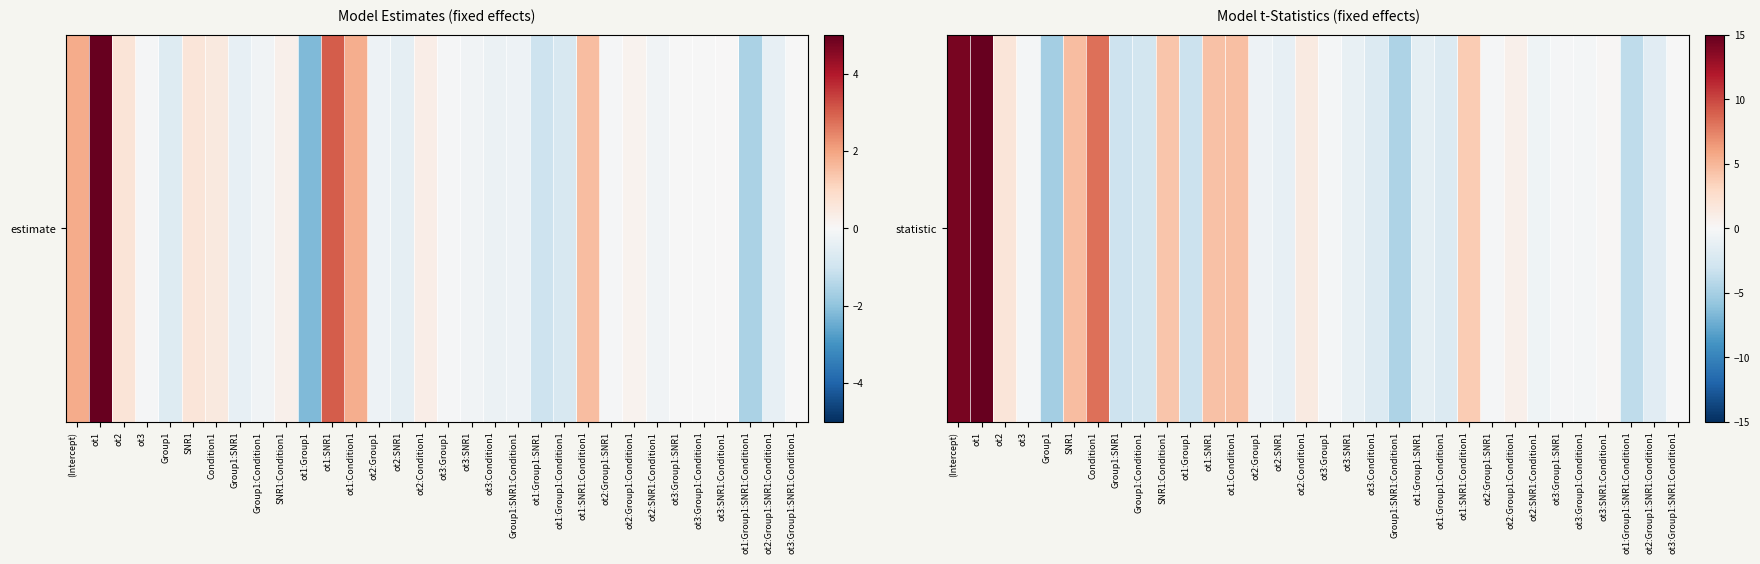

Where does the data first go above 0?

(Intercept)